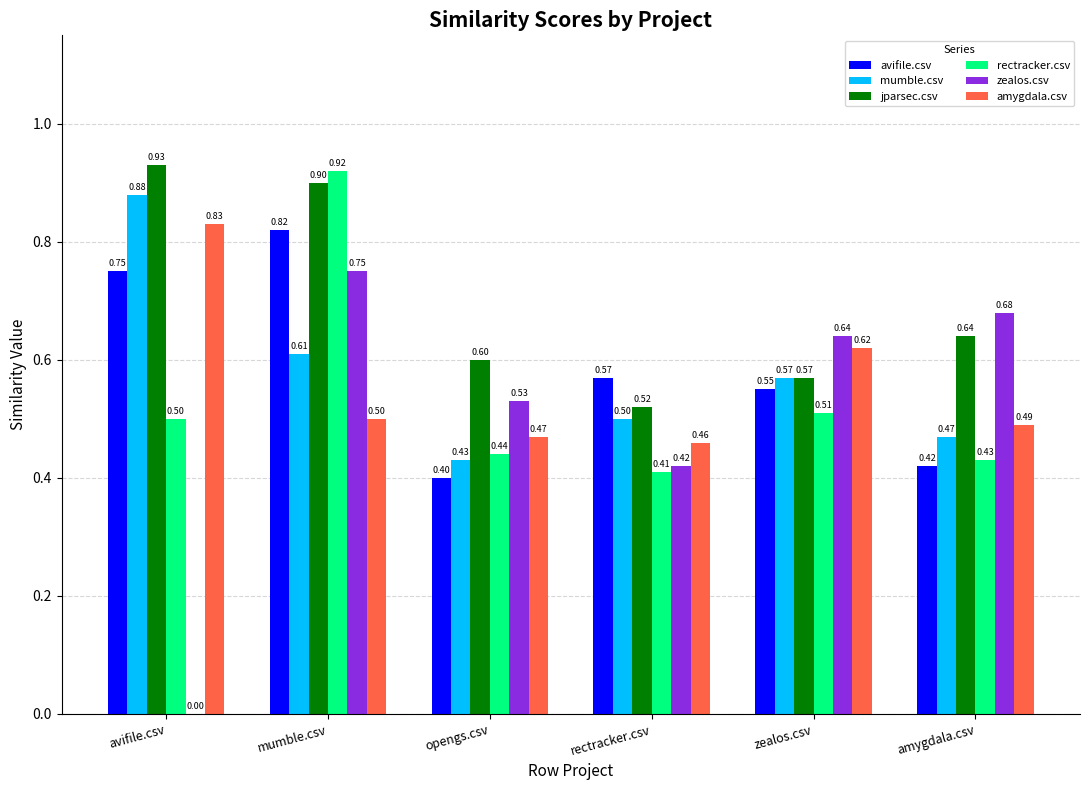

What is the sum of the amygdala.csv values at mumble.csv and amygdala.csv?

1.0